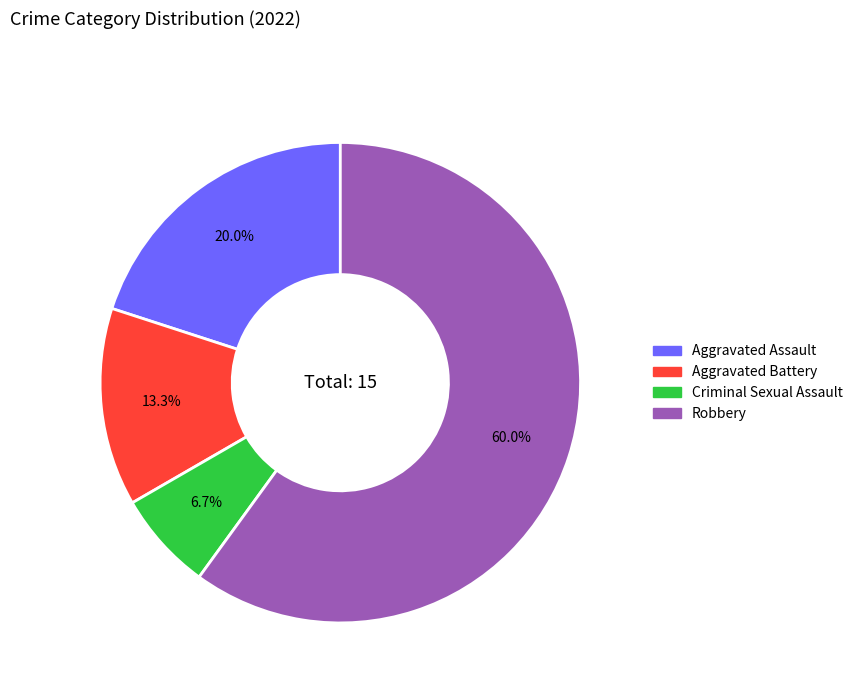

To the nearest percent, what is the combined percentage of Robbery and Aggravated Battery?

73%